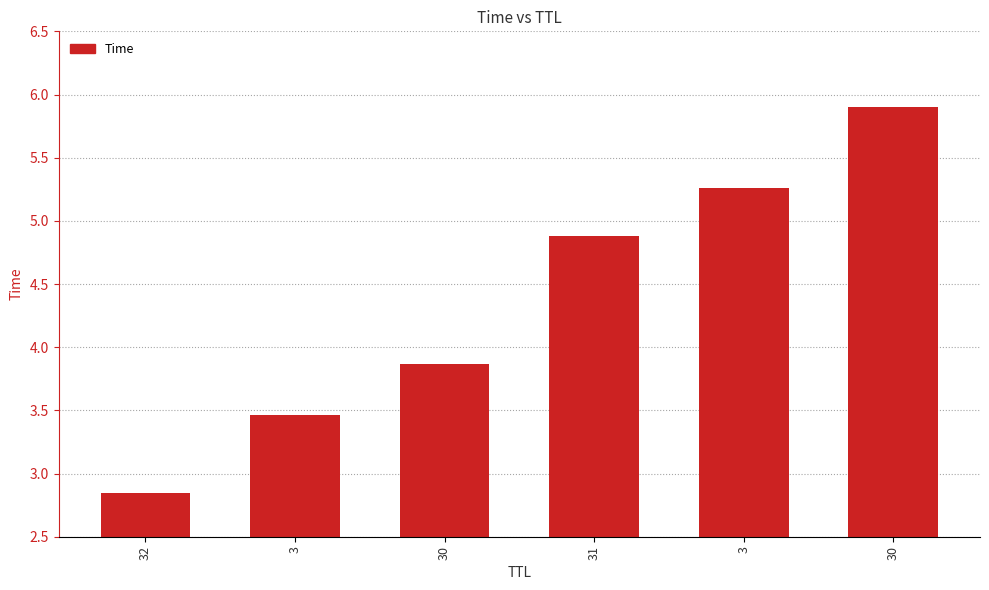

How many data points are less than 4?

3